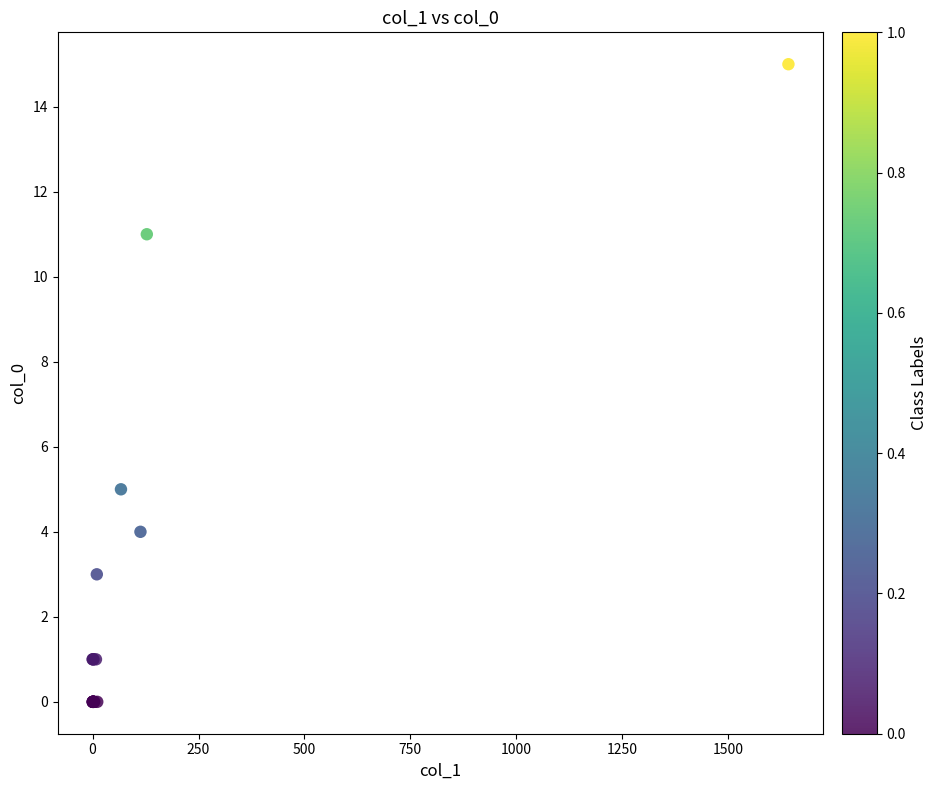

What Y value in the scatter plot is closest to 7?

5